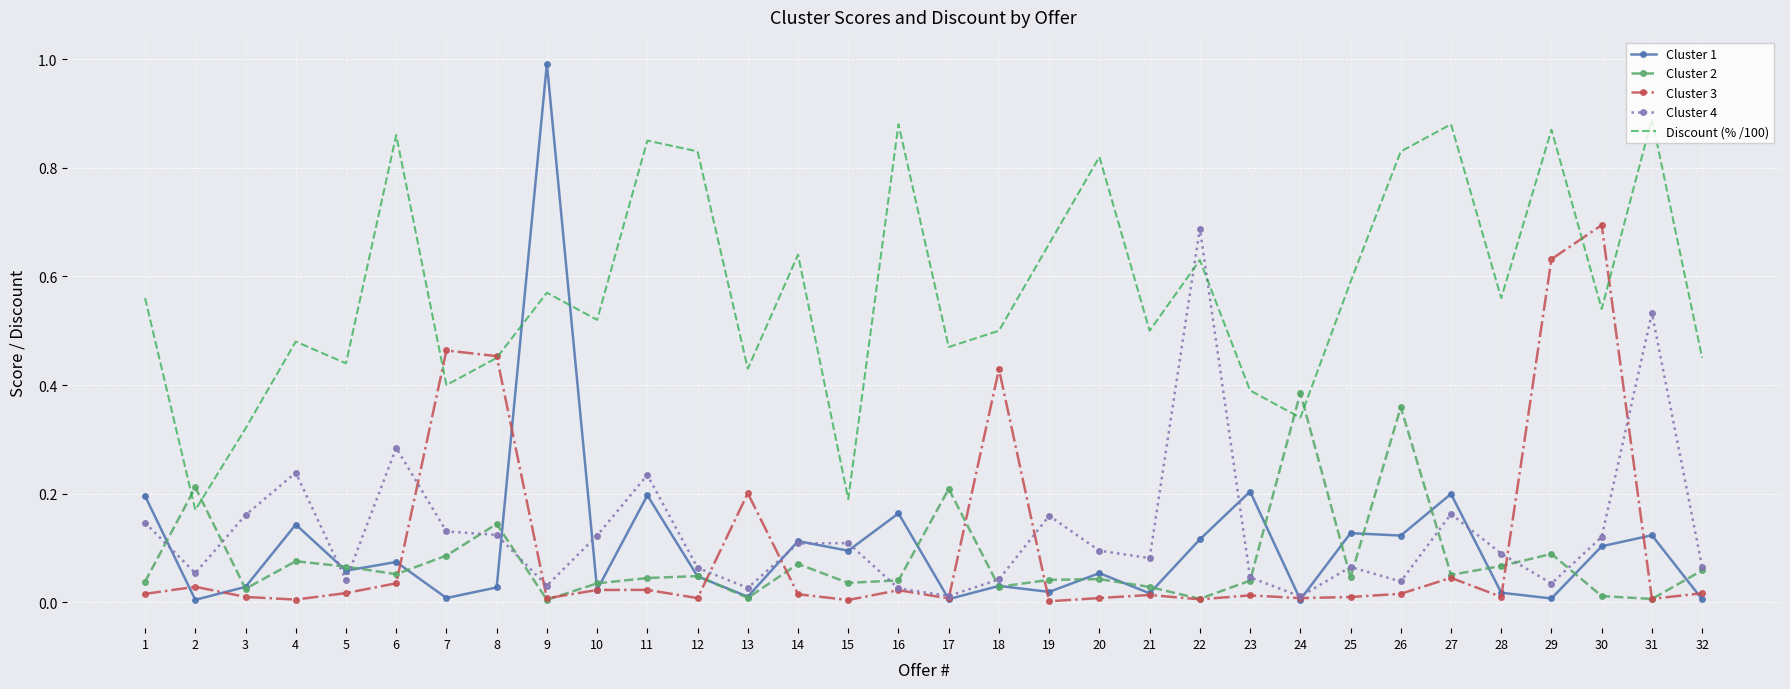

Where is the first local maximum for Cluster 3?

2